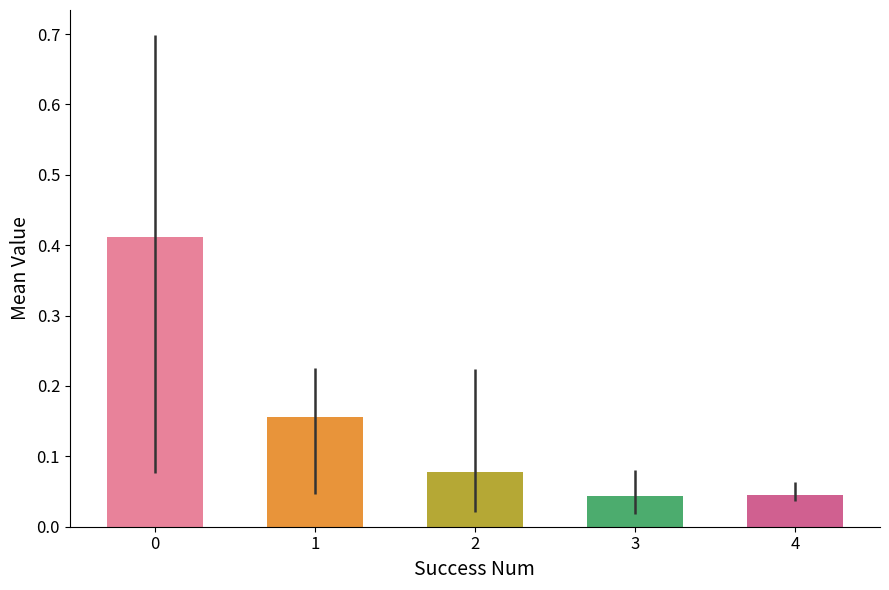

What is the change in value from 0 to 1?

-0.3